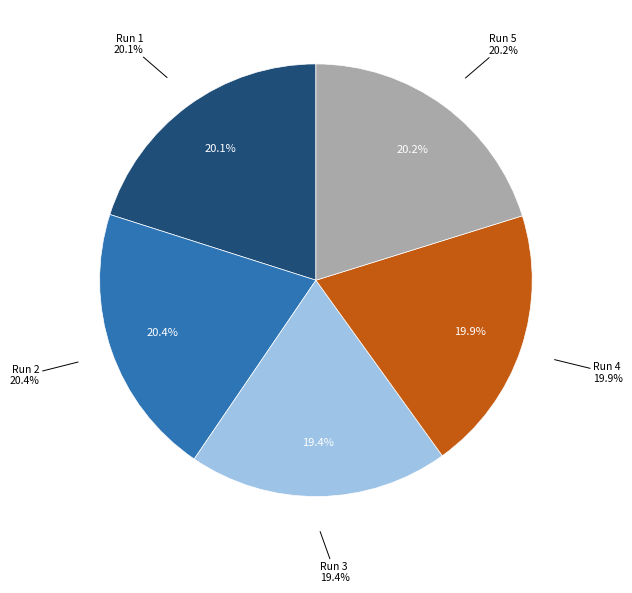

Which category has the smallest portion of the pie?

Run 3